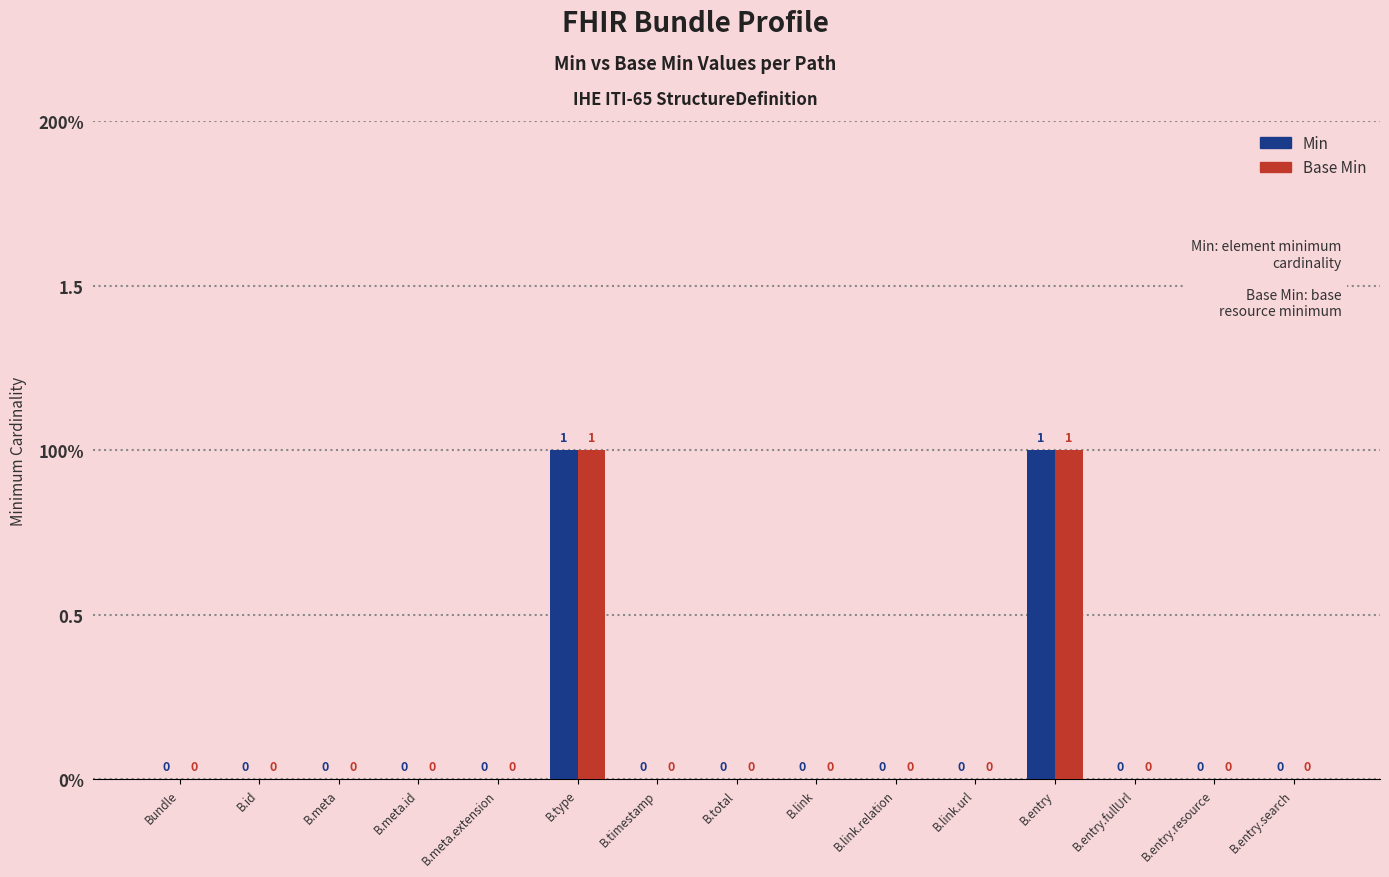

Are the bars horizontal?

No